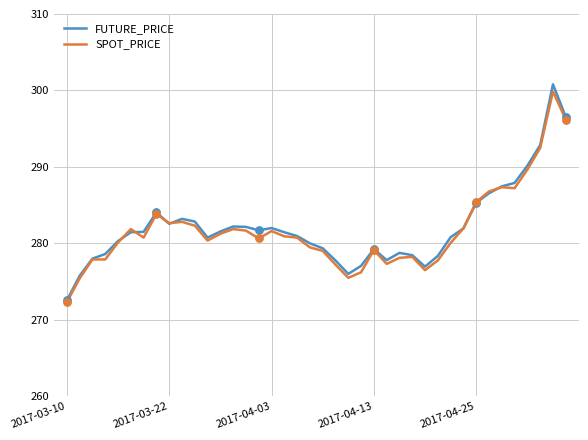

What is the maximum value shown in the chart?

300.8